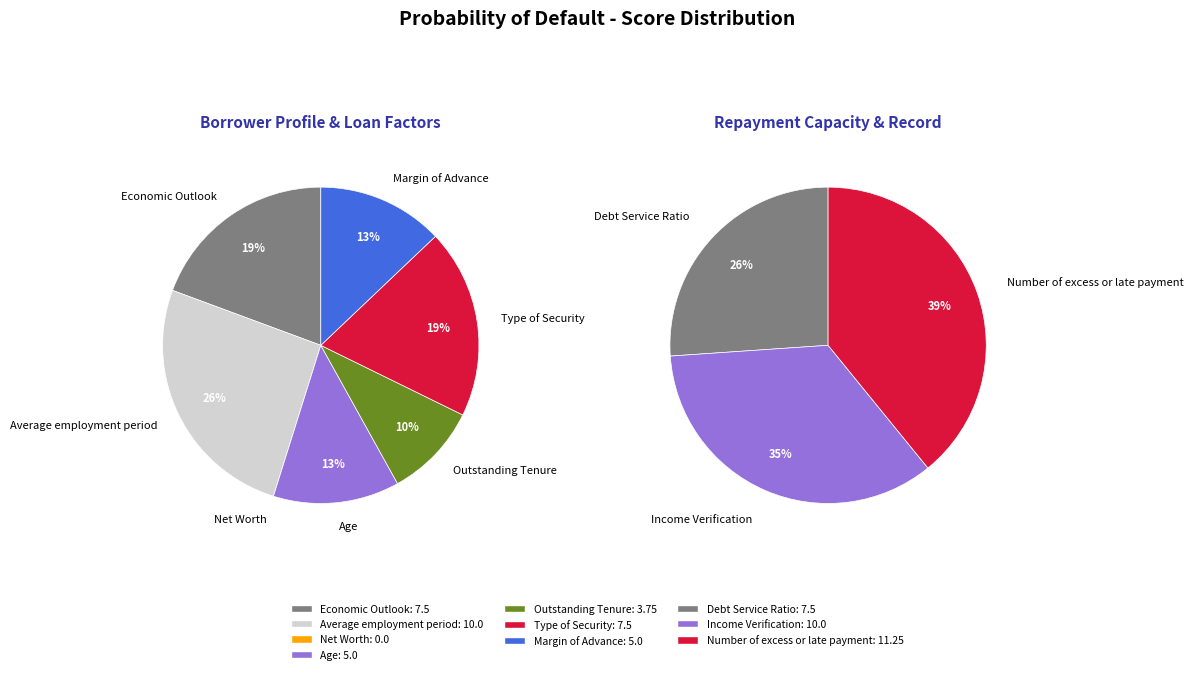

Is Average employment period the majority of the pie?

No